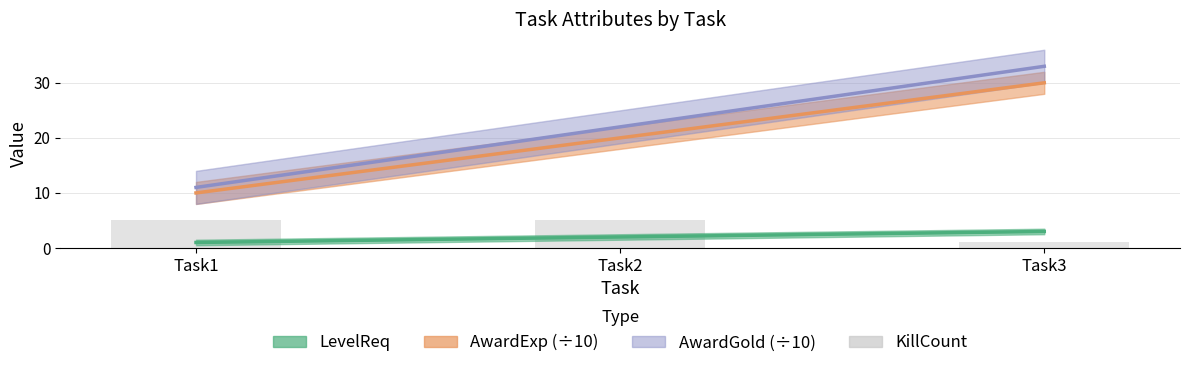

Which series has the largest total across all categories?

AwardGold (÷10)